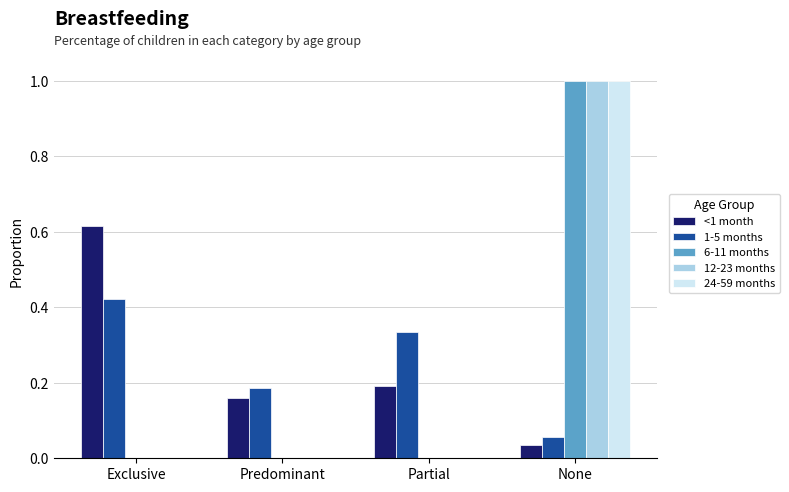

The 6-11 months series shows -0.5 at Partial. True or false?

False